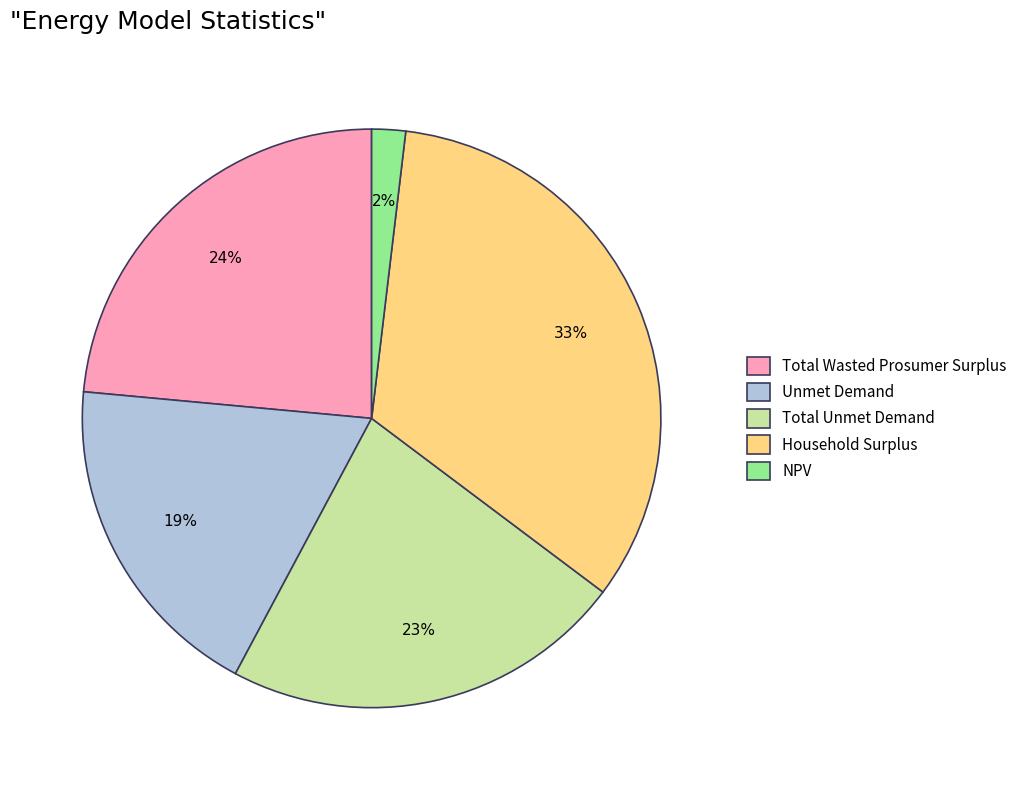

What is the smallest slice in the pie chart?

NPV